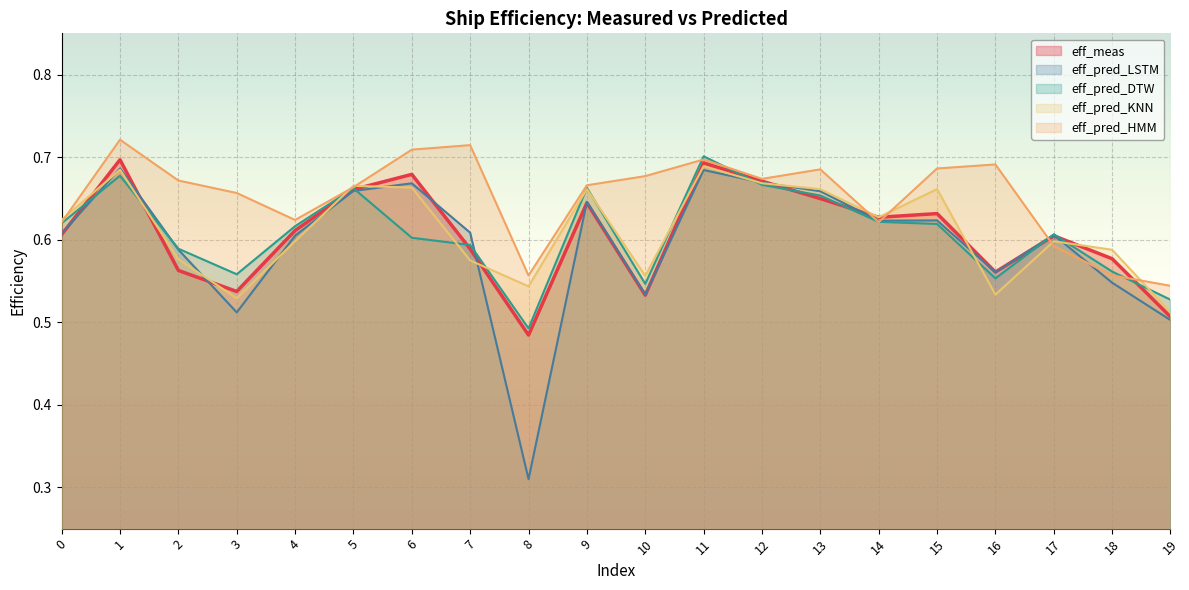

The value of eff_pred_HMM at 12 is 0.7. True or false?

True